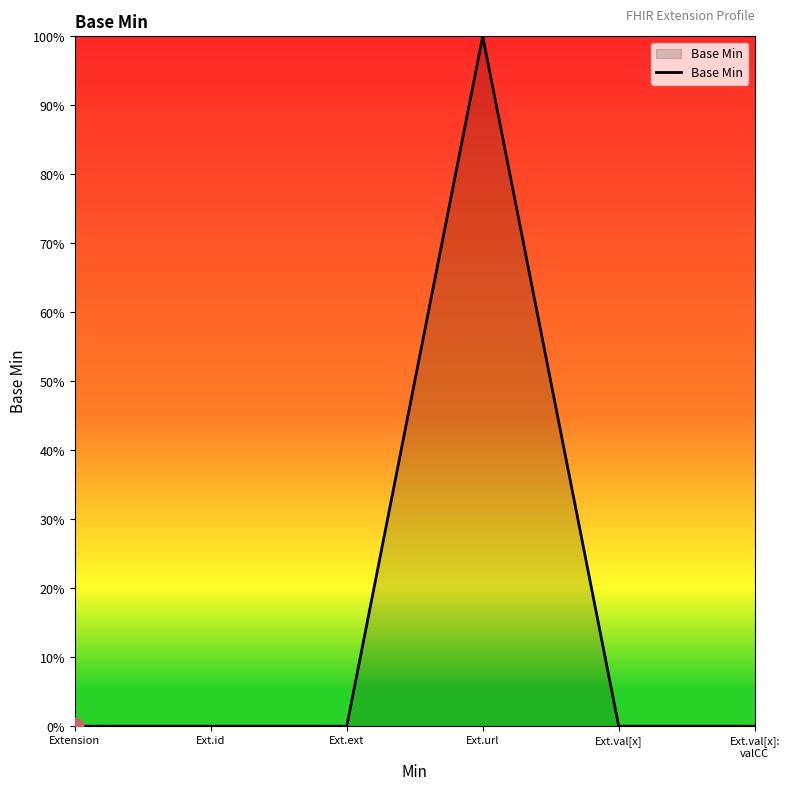

Reading left to right, list all the values displayed in this chart.

0	0	0	1	0	0